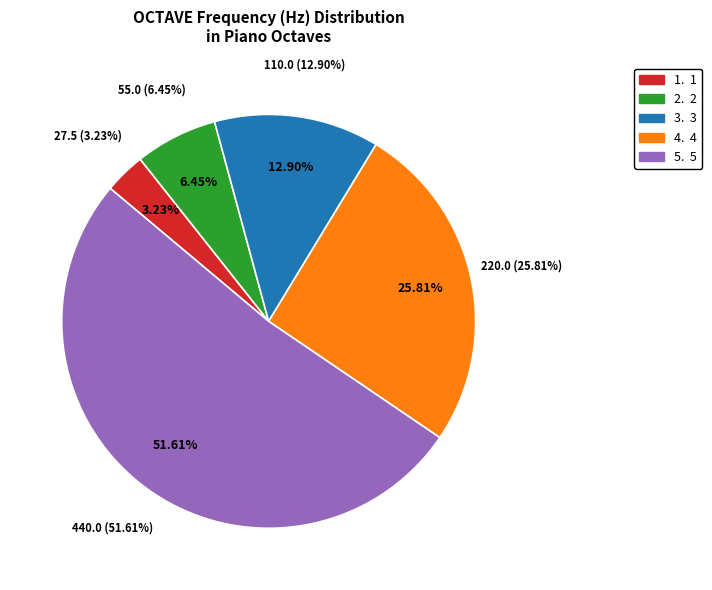

Is 5 the majority of the pie?

Yes